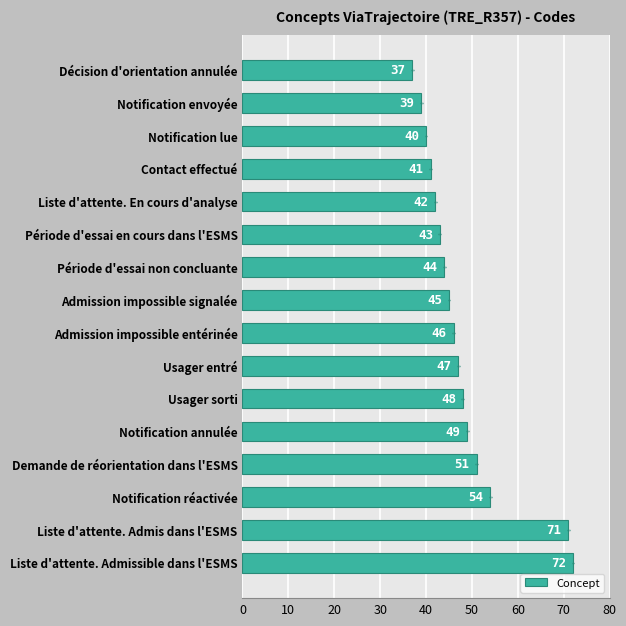

What is the sum of all values?

769